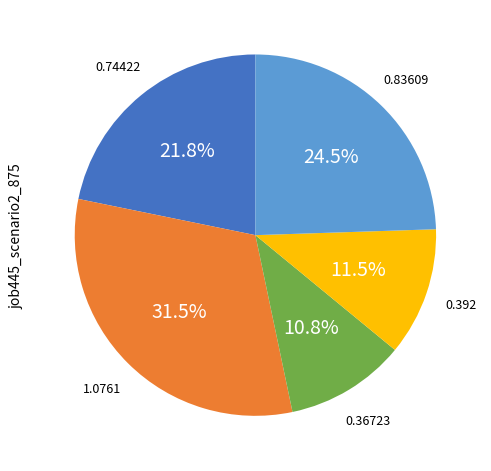

Is there any slice that represents more than half of the pie?

No